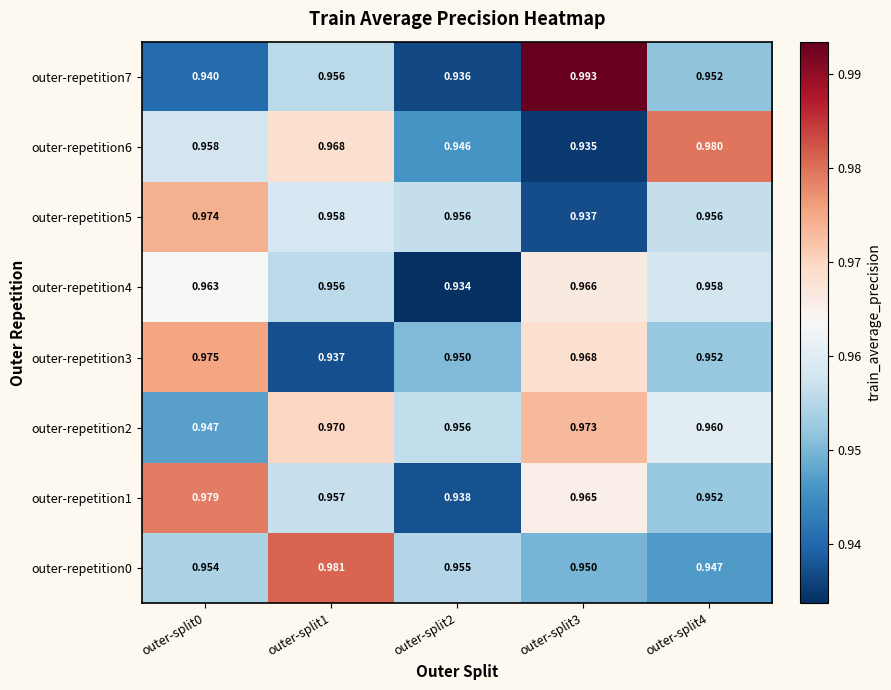

Is the value of outer-repetition6 at outer-split1 greater than the value of outer-repetition1 at outer-split2?

Yes